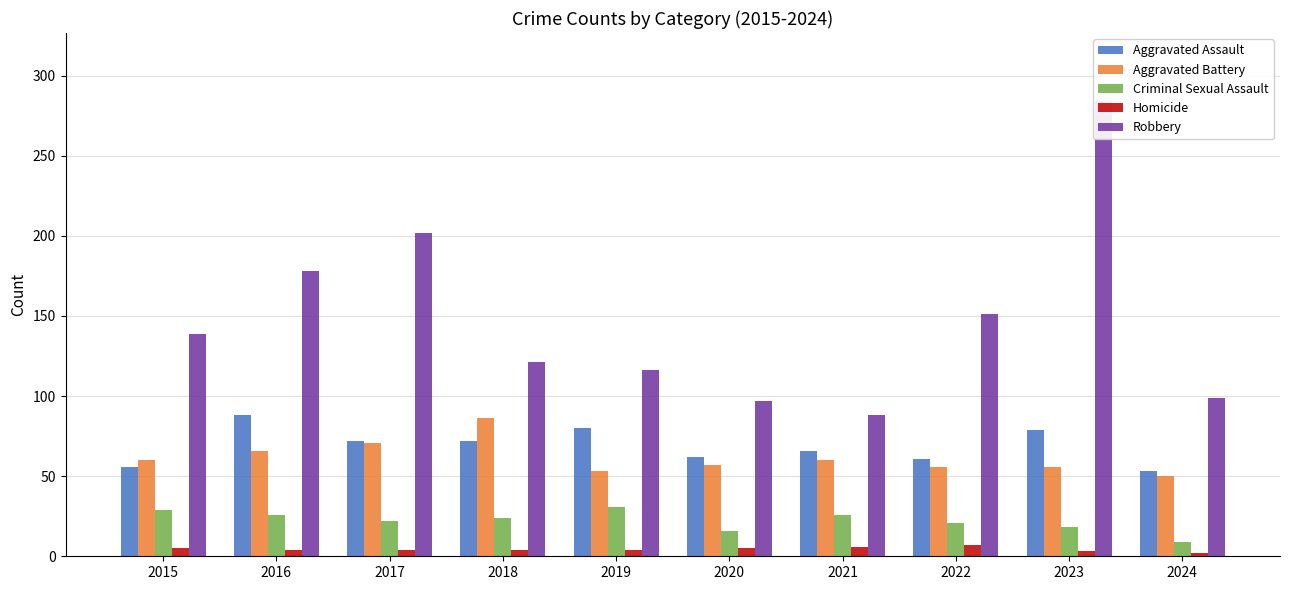

At which label does Homicide reach its minimum?

2024